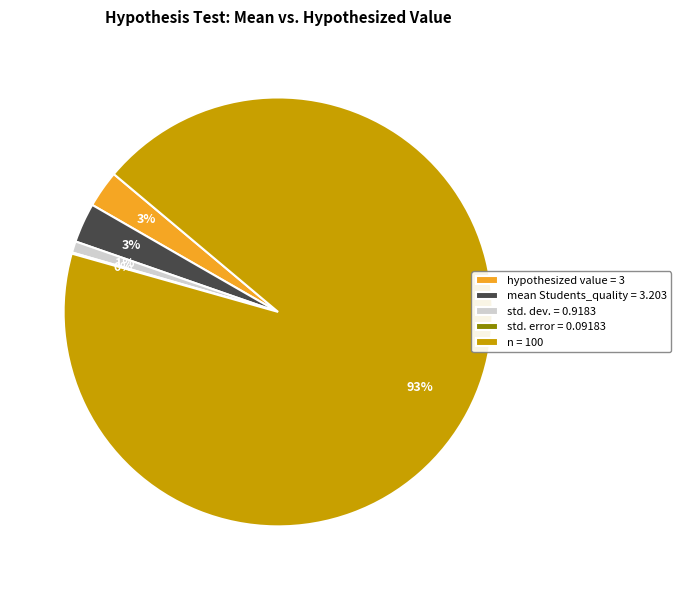

True or false: hypothesized value = 3 accounts for 3% of the total.

True